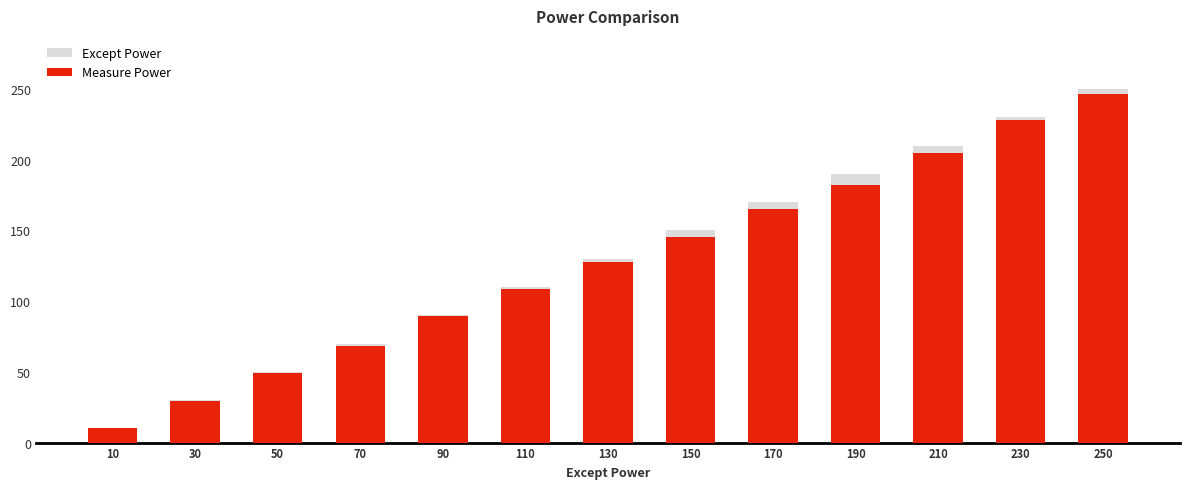

True or false: Measure Power has a value of 165.2 at 170.

True